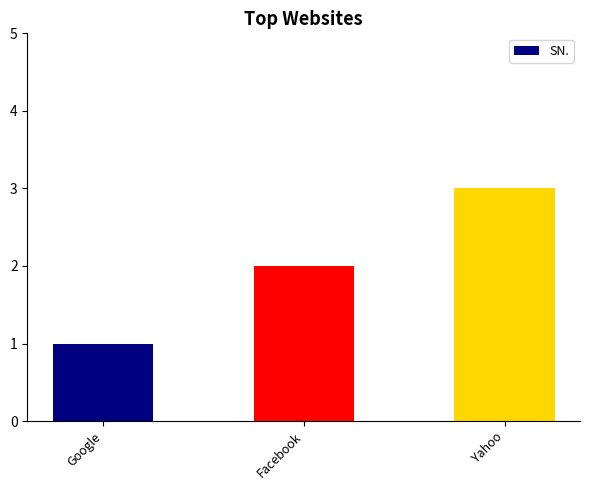

Where is the data nearest to the value 2?

Facebook